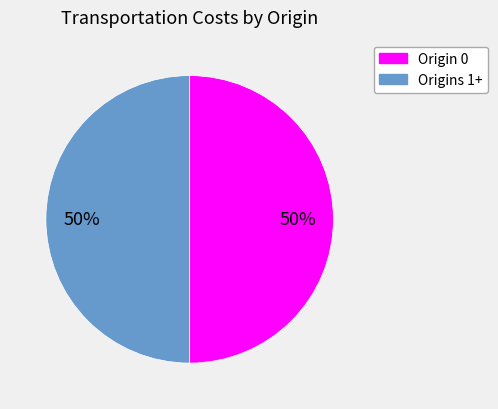

To the nearest percent, what is the average slice percentage?

50%